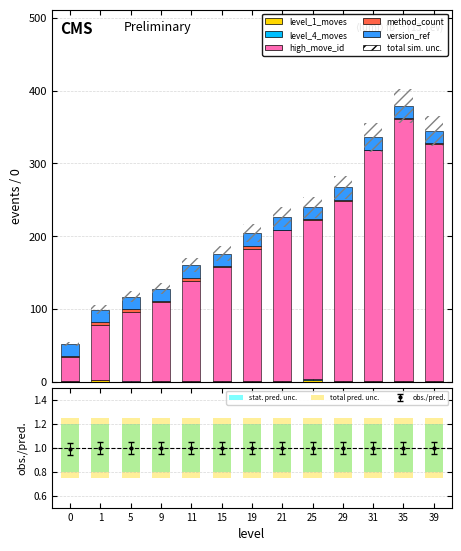

What is the spread (max minus min) of values at 11?

138